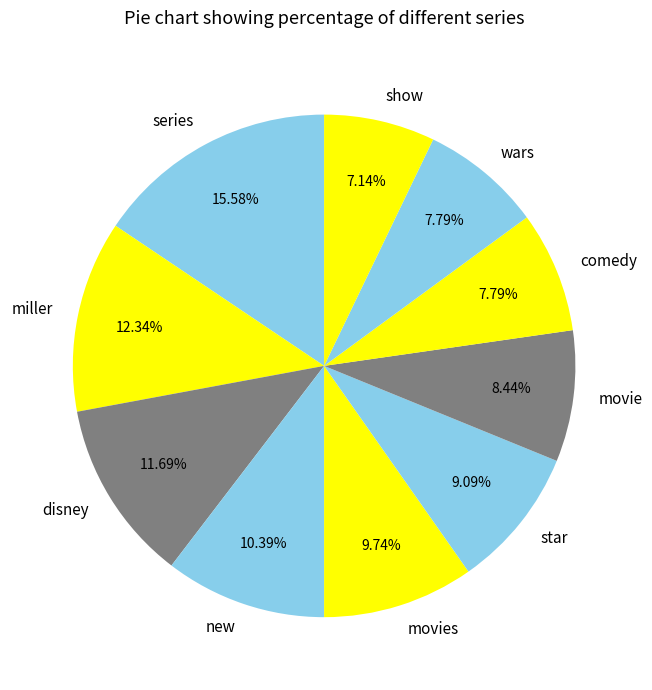

True or false: movie accounts for 8% of the total.

True